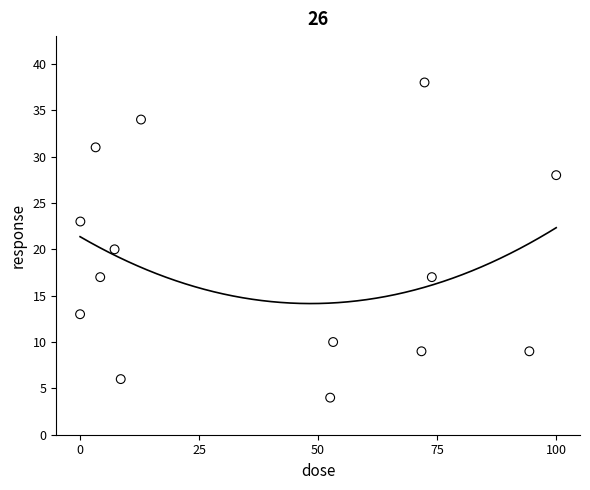

What is the range of Y values (max minus min)?

34